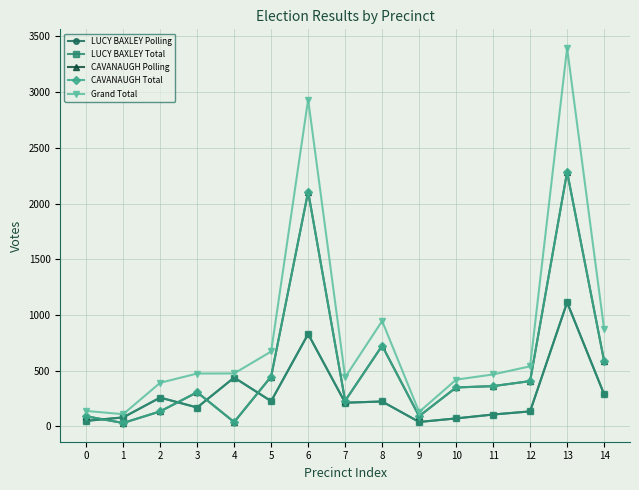

What is the average value of the LUCY BAXLEY Polling series?

281